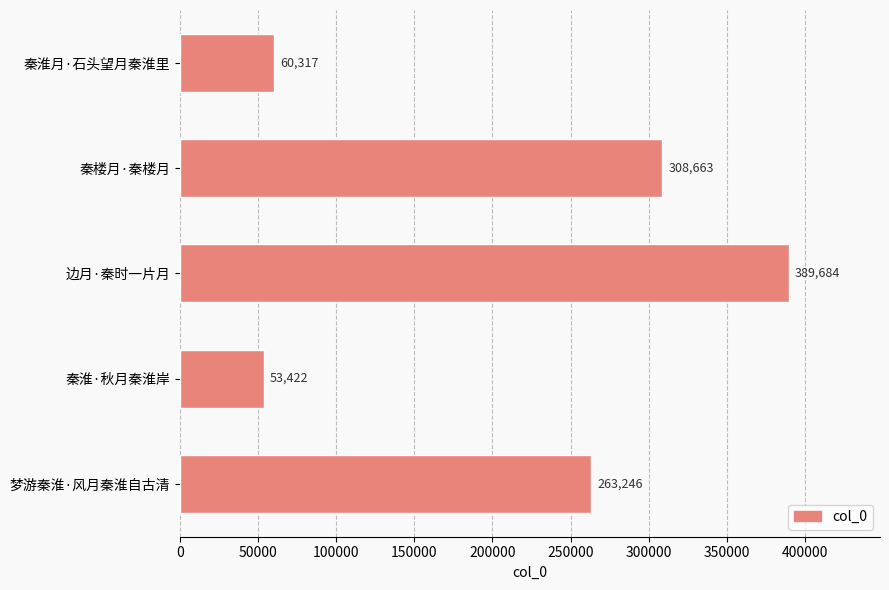

Reading top to bottom, list all the values displayed in this chart.

秦淮月·石头望月秦淮里=60317	秦楼月·秦楼月=308663	边月·秦时一片月=389684	秦淮·秋月秦淮岸=53422	梦游秦淮·风月秦淮自古清=263246